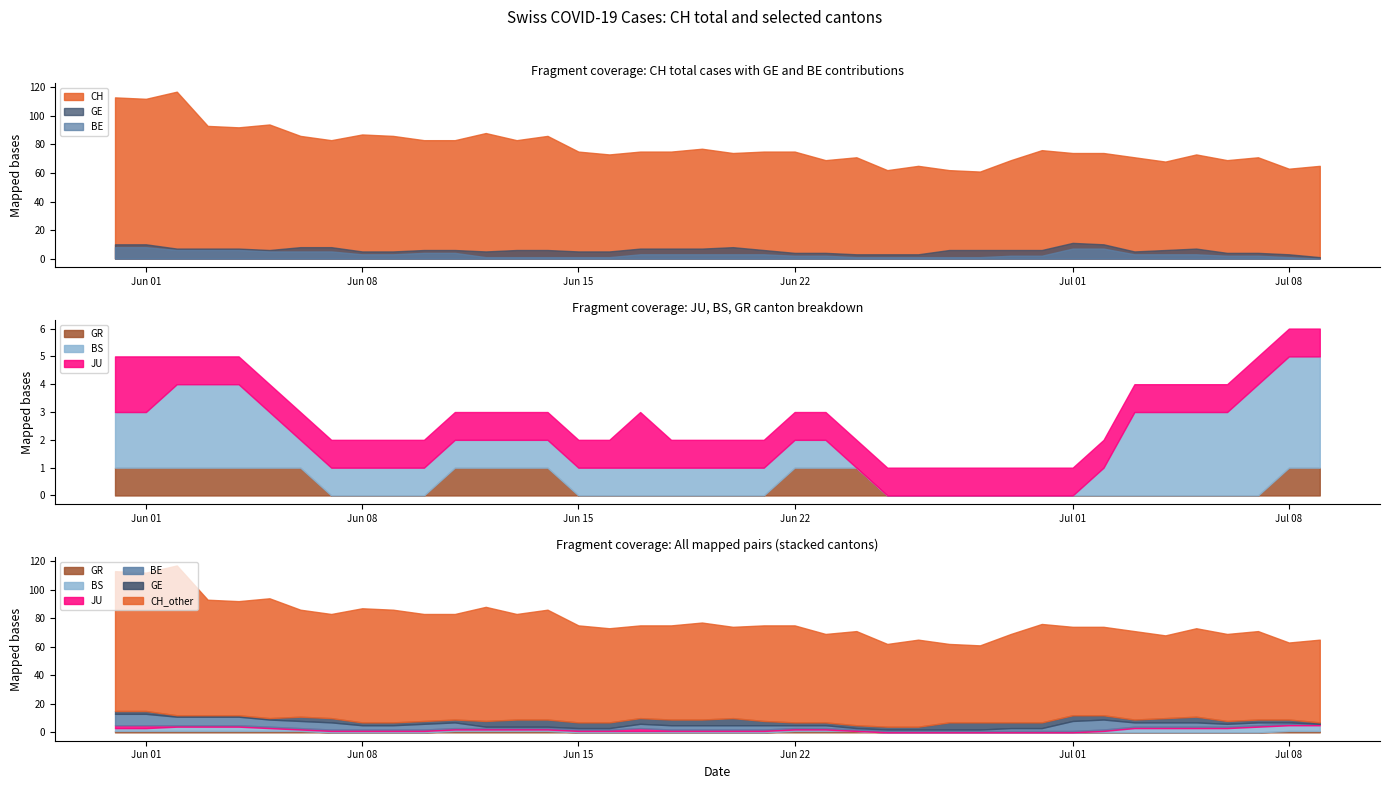

True or false: GR and JU intersect in this chart.

False